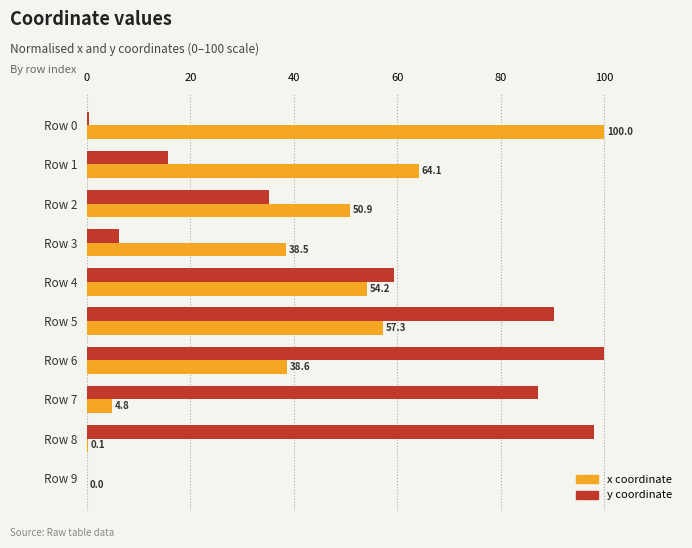

What is the total value across all series at Row 8?

98.0